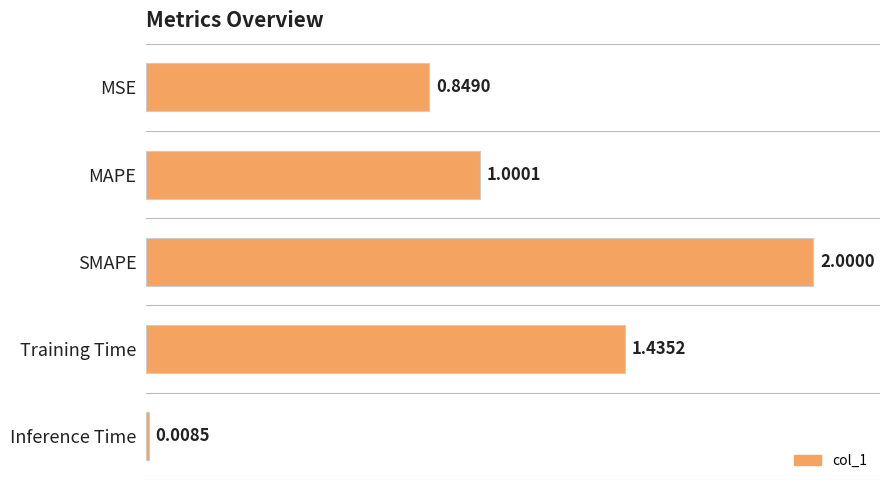

Rank the categories by value from lowest to highest.

Inference Time, MSE, MAPE, Training Time, SMAPE